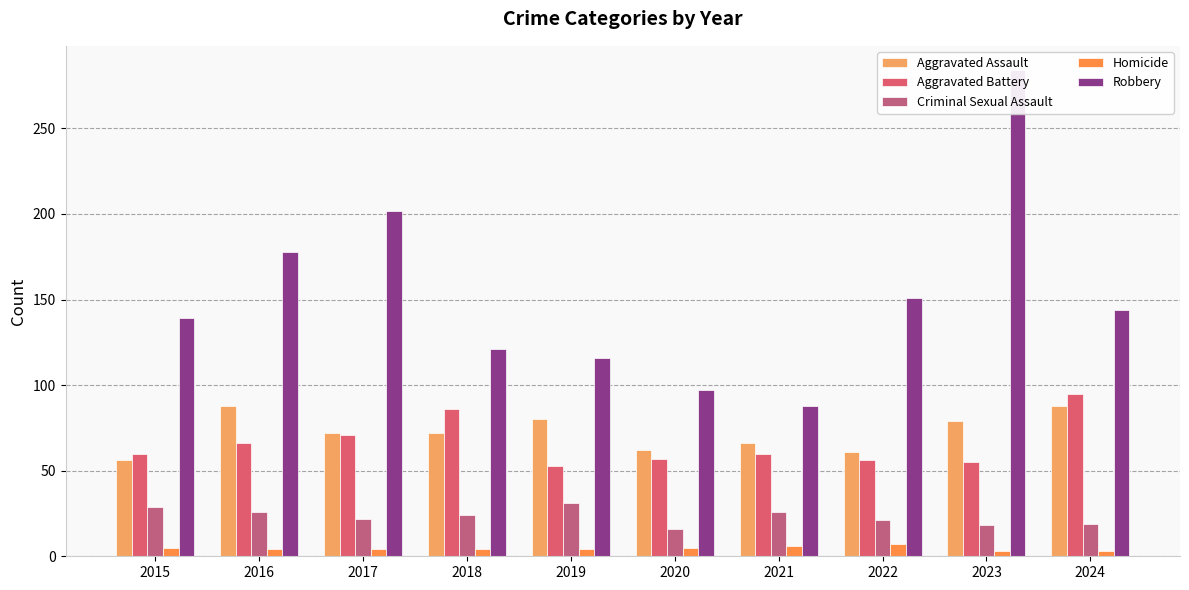

The Robbery series shows 284 at 2023. True or false?

True